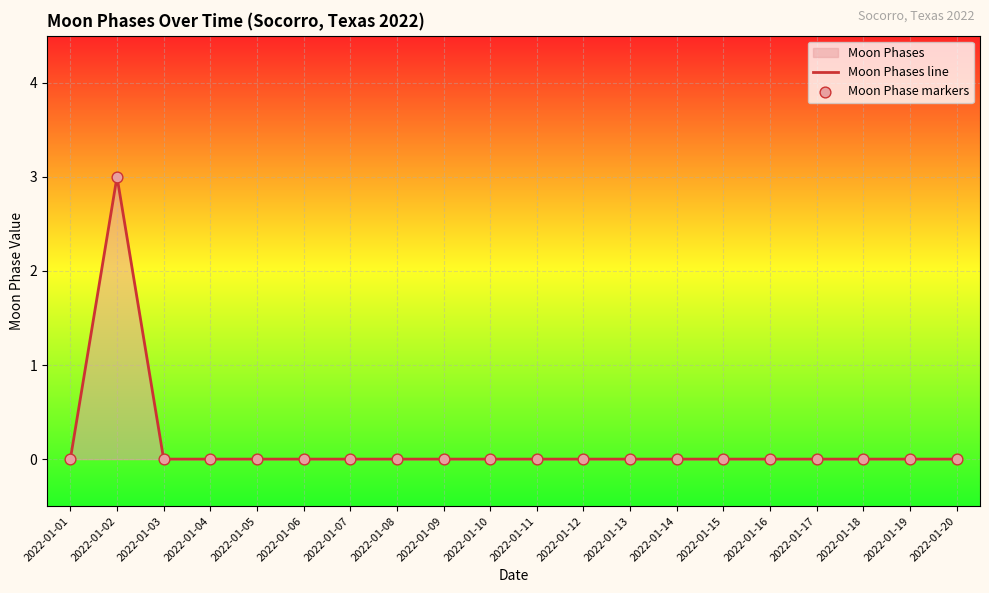

At which category is the sum across all series the highest?

2022-01-02